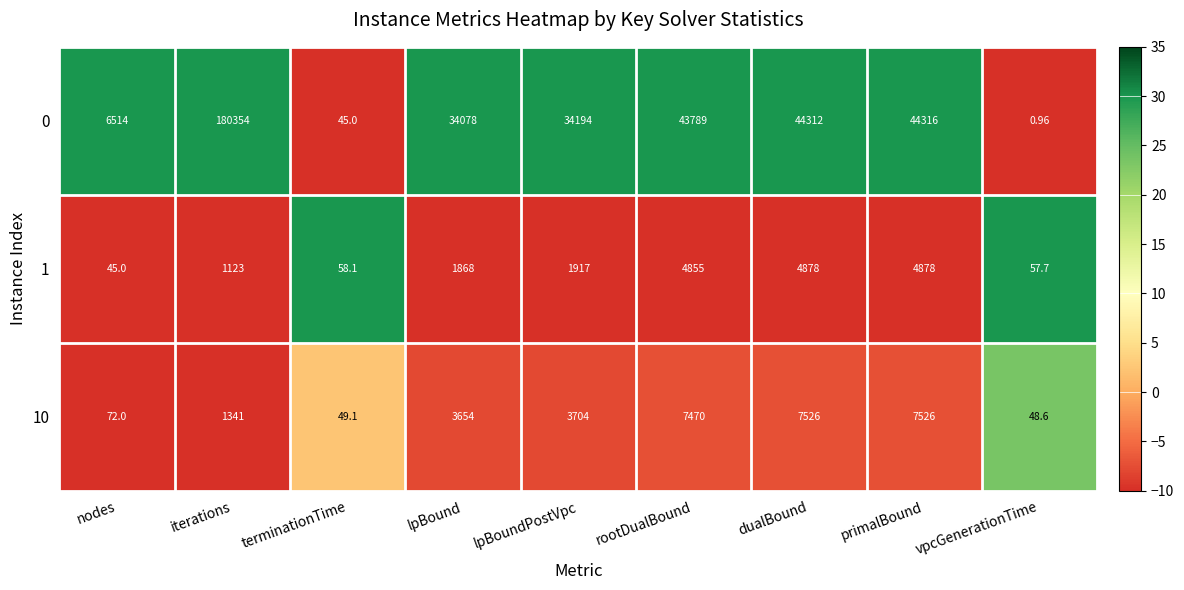

How many values in the 10 series are below 3654?

4